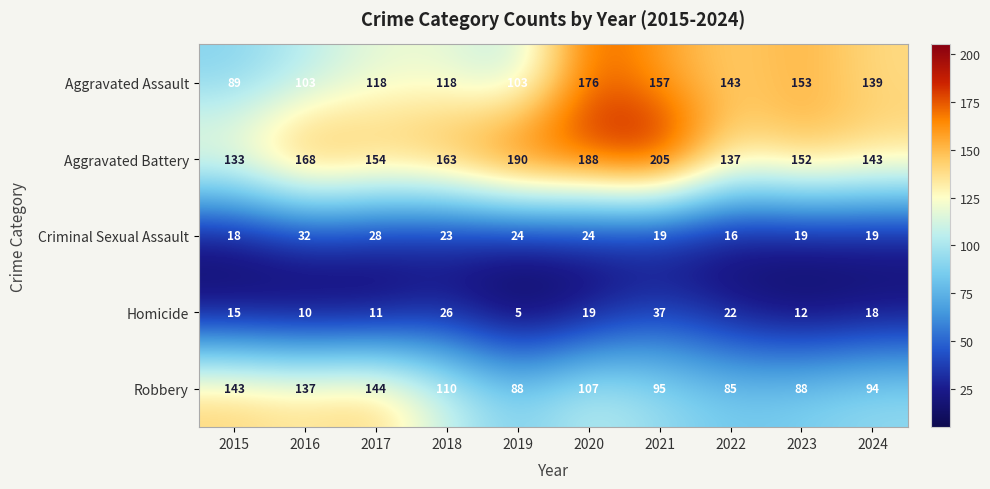

At which label does Aggravated Battery first exceed 163?

2016